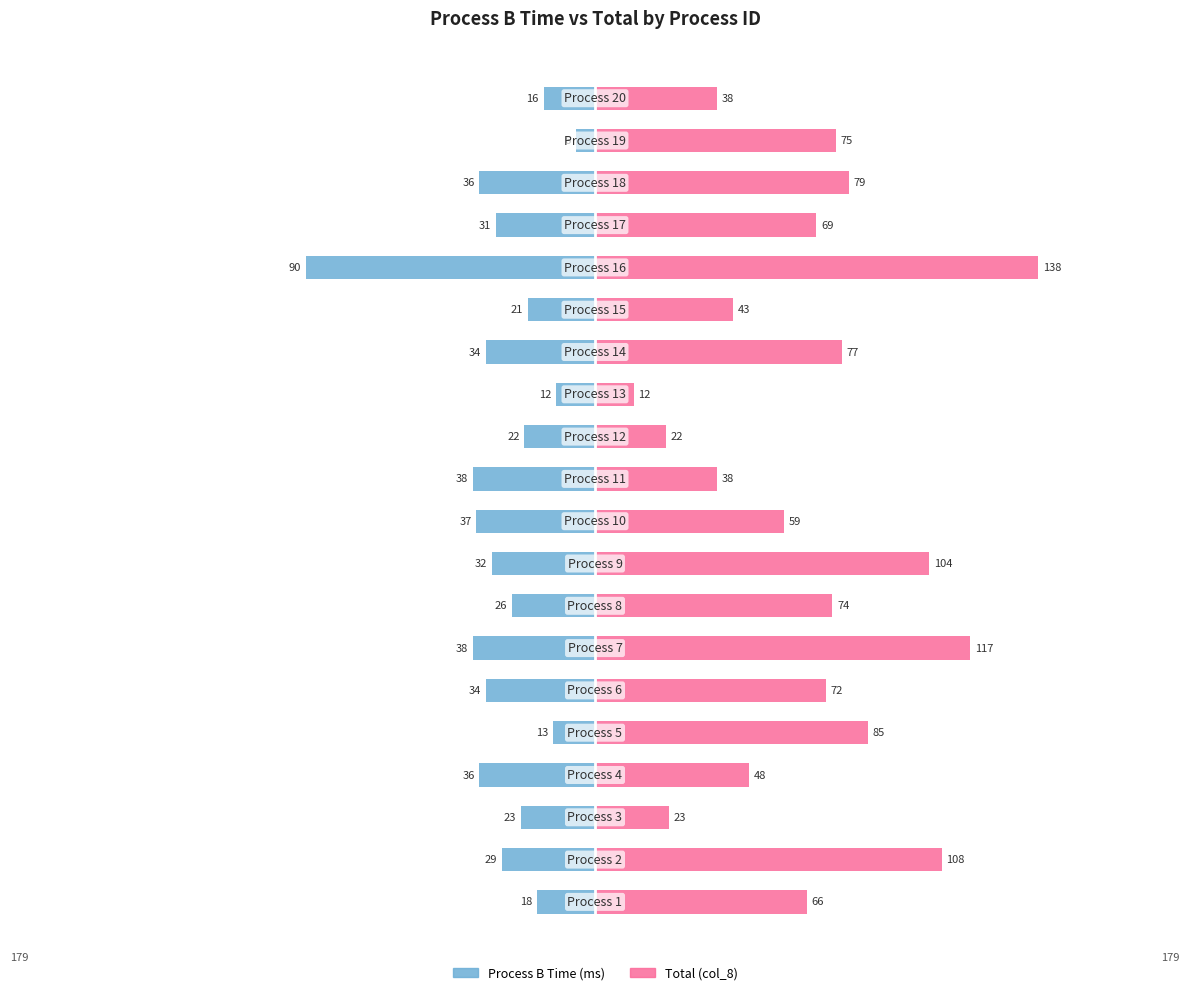

How many bars are there in each group?

2